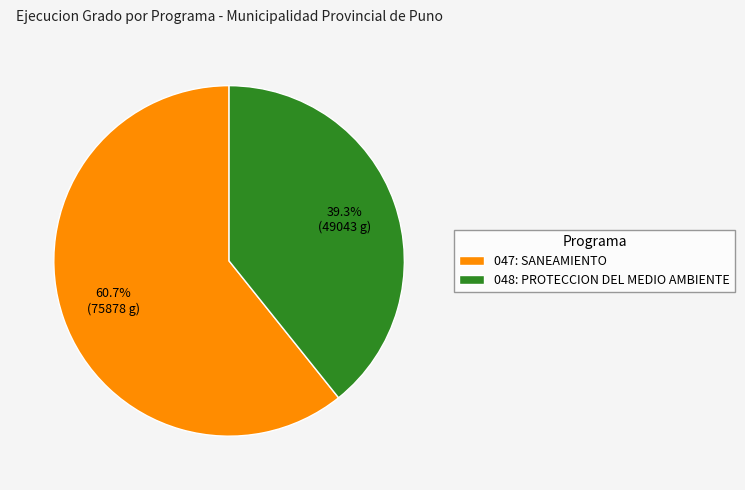

Approximately how many times larger is the value at 047: SANEAMIENTO compared to 048: PROTECCION DEL MEDIO AMBIENTE?

1.5